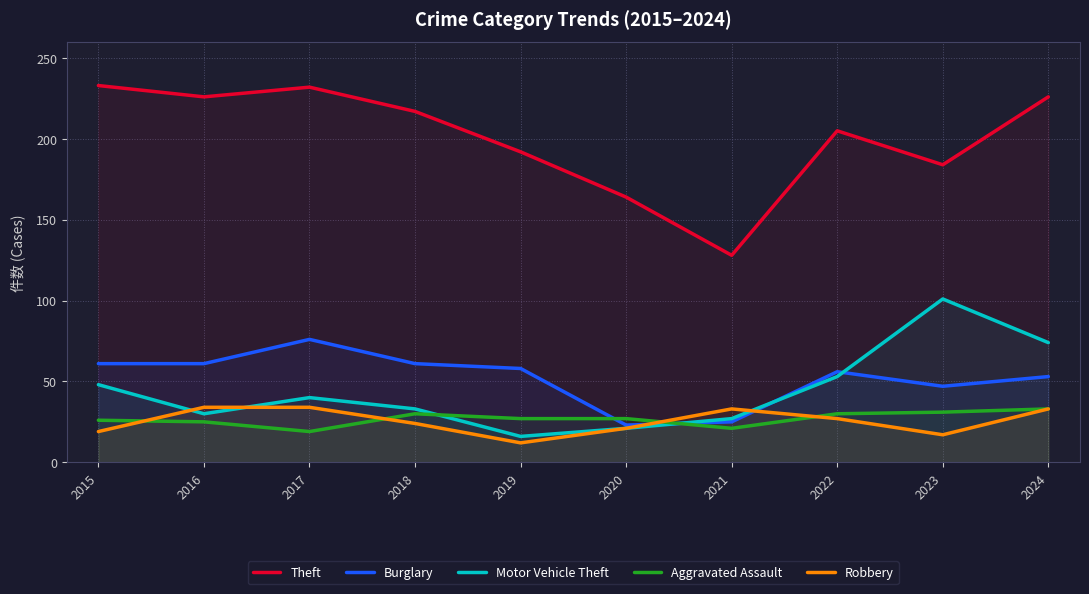

List the series in order of their peak value, lowest first.

Aggravated Assault, Robbery, Burglary, Motor Vehicle Theft, Theft